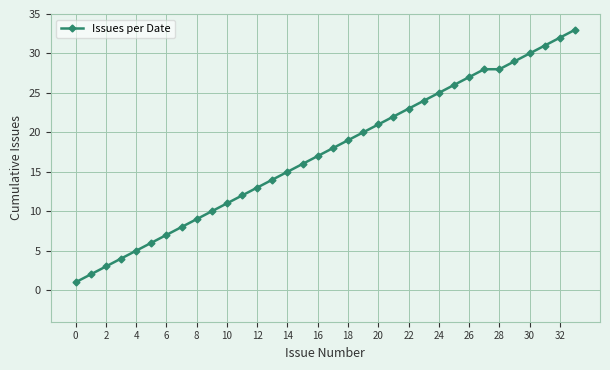

What is the maximum value shown in the chart?

33